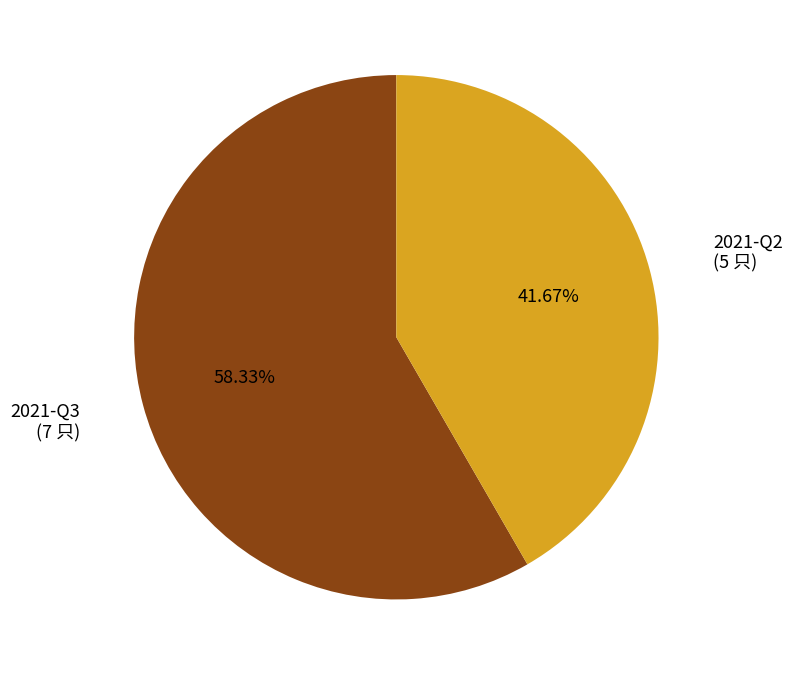

Is there any slice that represents more than half of the pie?

Yes